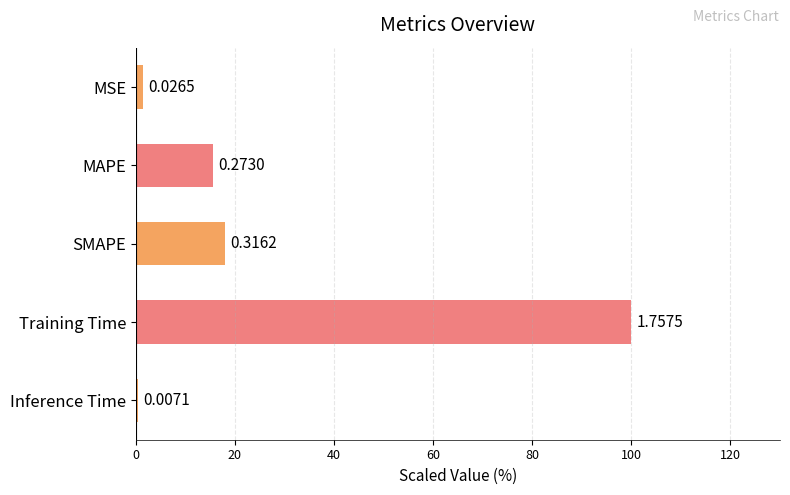

Are the bars horizontal?

Yes